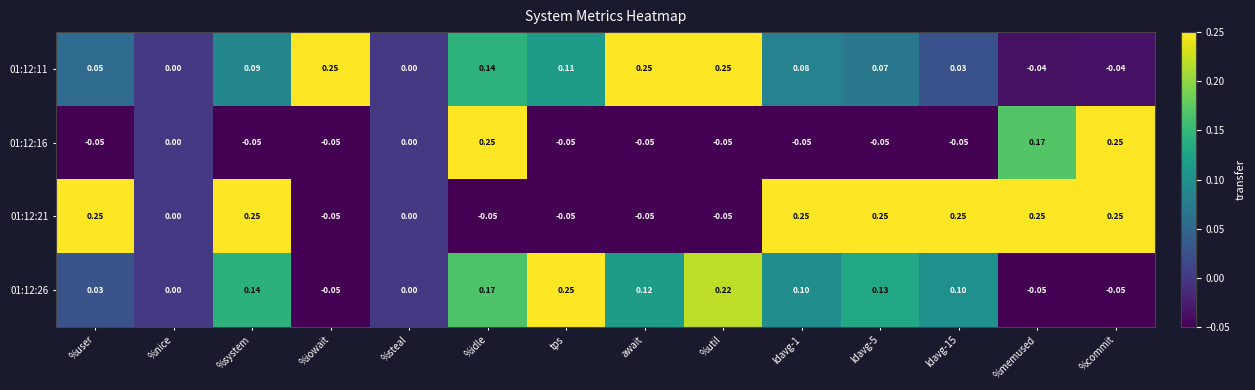

How many series are shown in this chart?

4